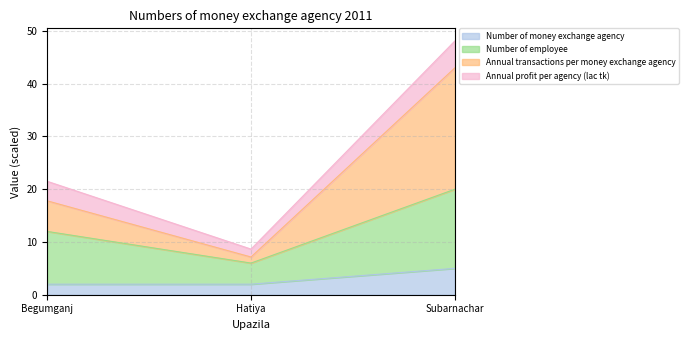

Reading right to left, transcribe the values for Number of money exchange agency.

Subarnachar=5.0	Hatiya=2.0	Begumganj=2.0